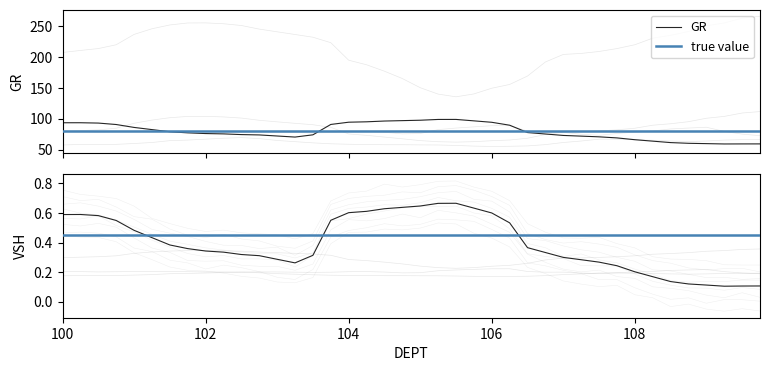

What is the difference between the highest and lowest values at 106.5?

77.3